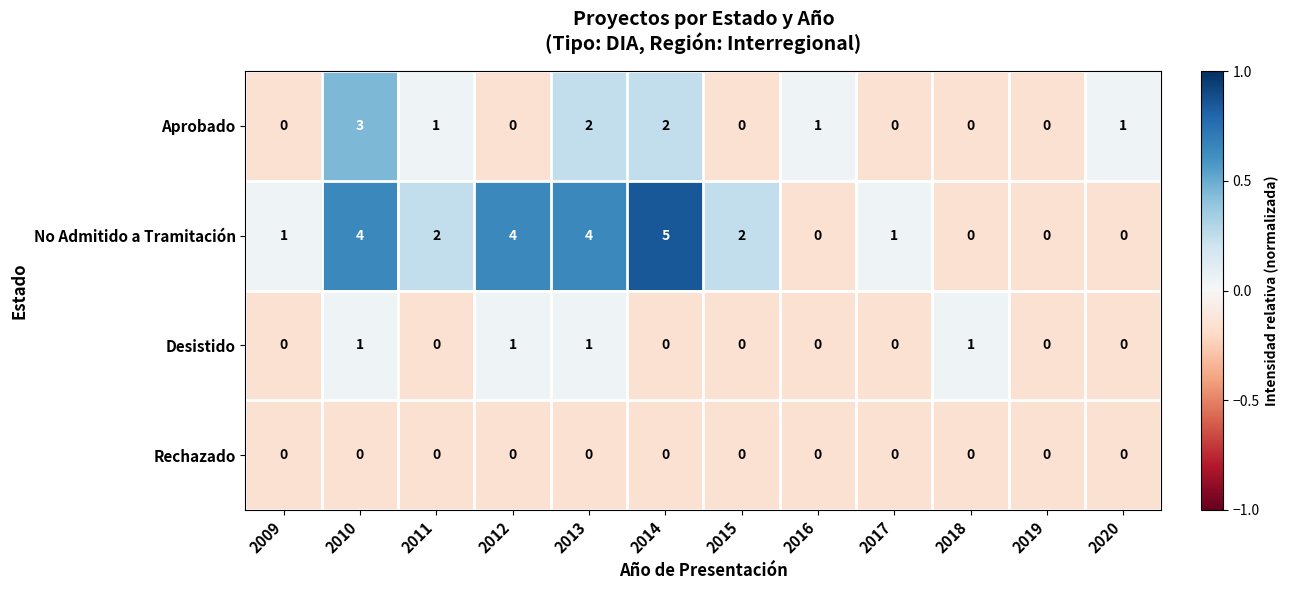

What is the difference between the highest and lowest values at 2010?

4